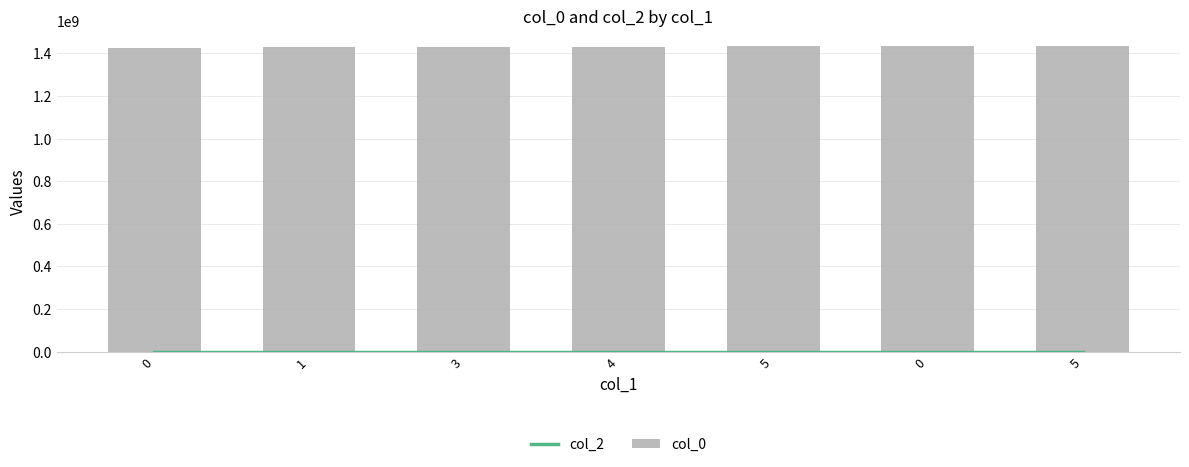

What is the total value across all series at 5?

1431996007